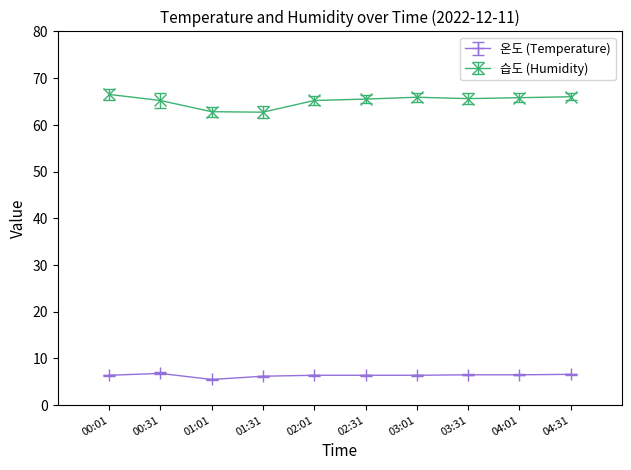

What position from the left is 03:31?

8